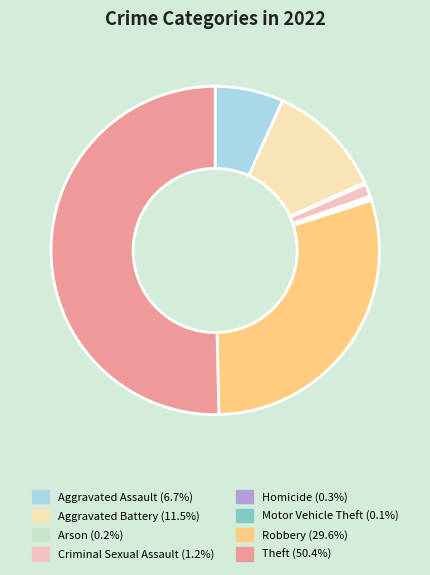

Which slice is the largest?

Theft